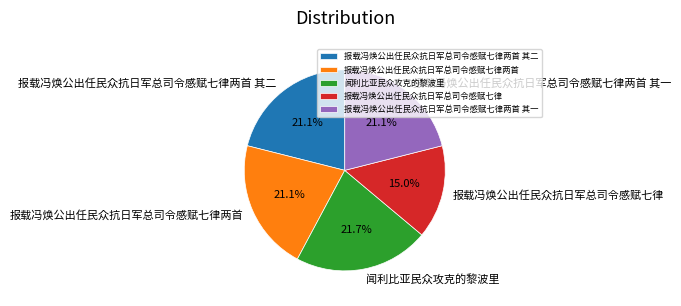

What portion of the pie excludes 报载冯焕公出任民众抗日军总司令感赋七律两首 其二?

78.9%